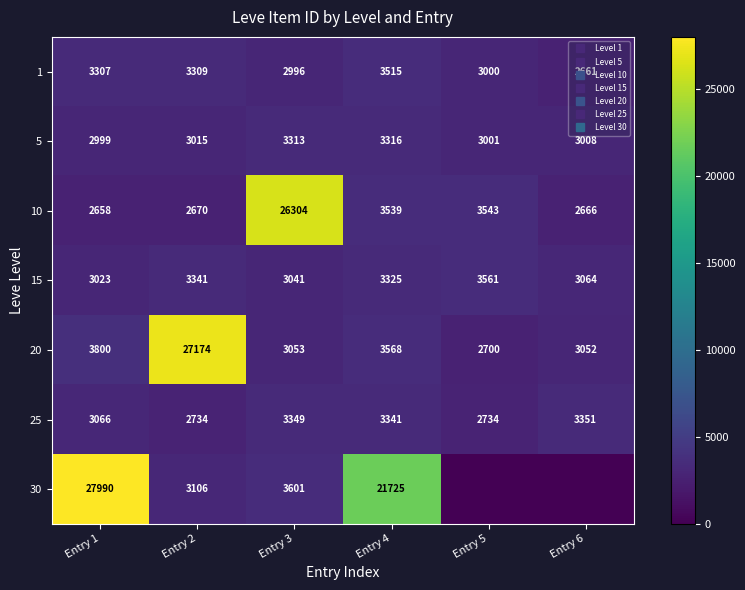

List the labels in order of 20 value, largest first.

Entry 2, Entry 1, Entry 4, Entry 3, Entry 6, Entry 5